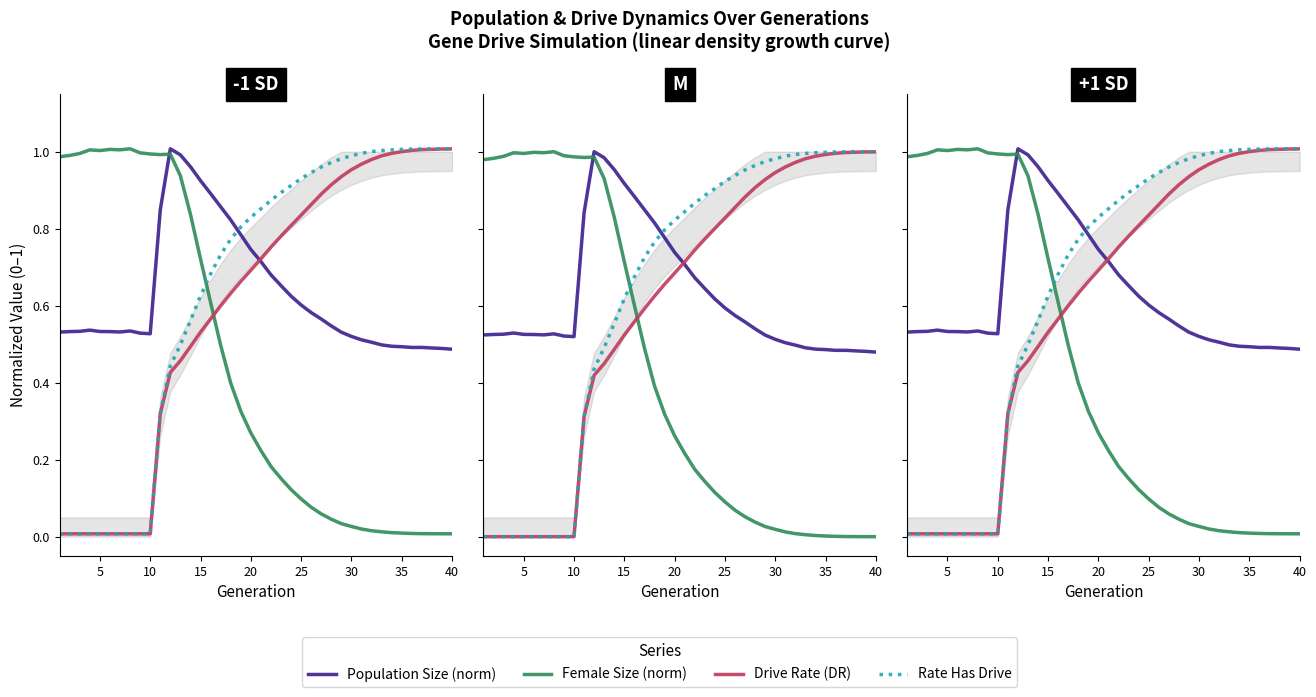

How many intersections are there between Drive Rate (DR) and Female Size (norm)?

1